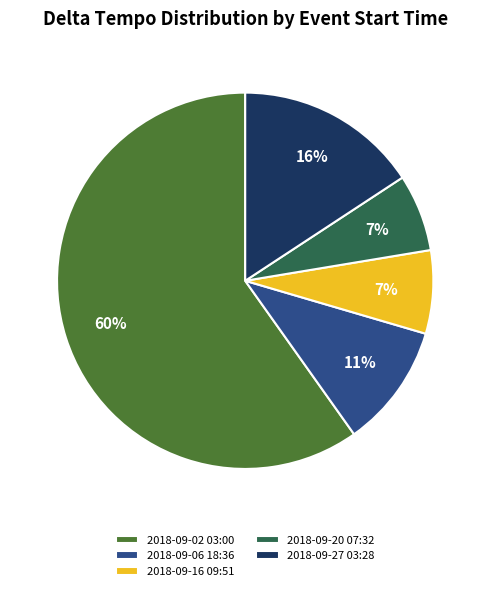

What is the ratio of the value at 2018-09-27 03:28 to the value at 2018-09-06 18:36?

1.5